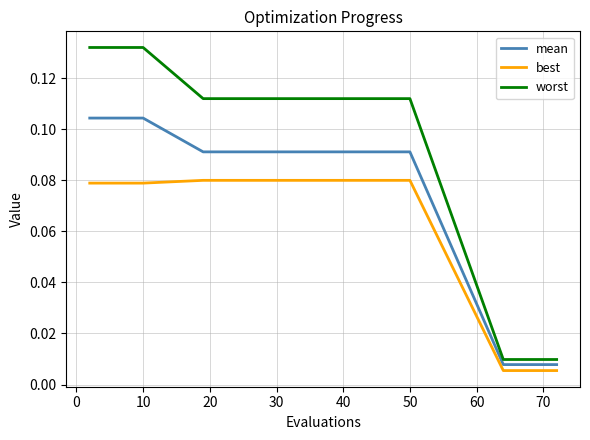

Rank the series by their average value, from lowest to highest.

best, mean, worst